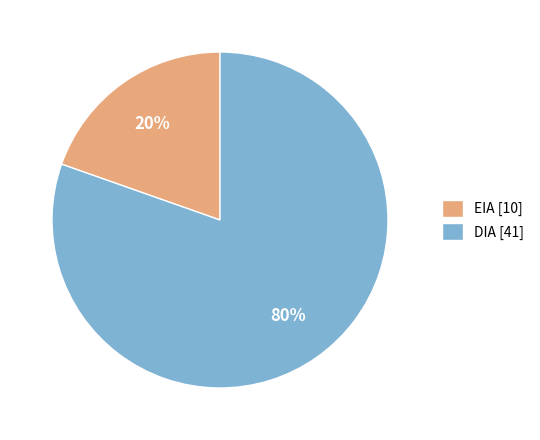

Which slice is the largest?

DIA